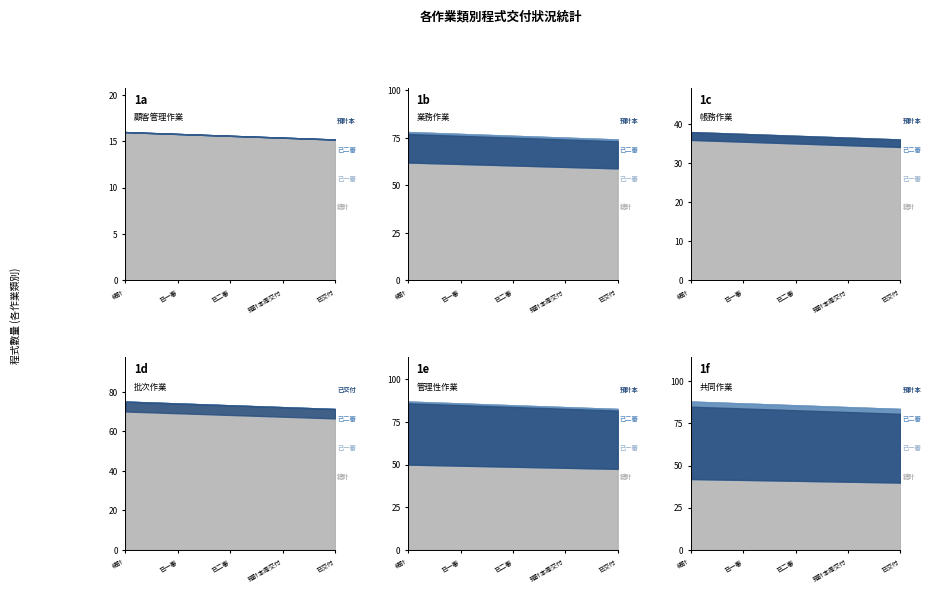

The value of 預計本周交付 at 4.批次作業 is 71. True or false?

True